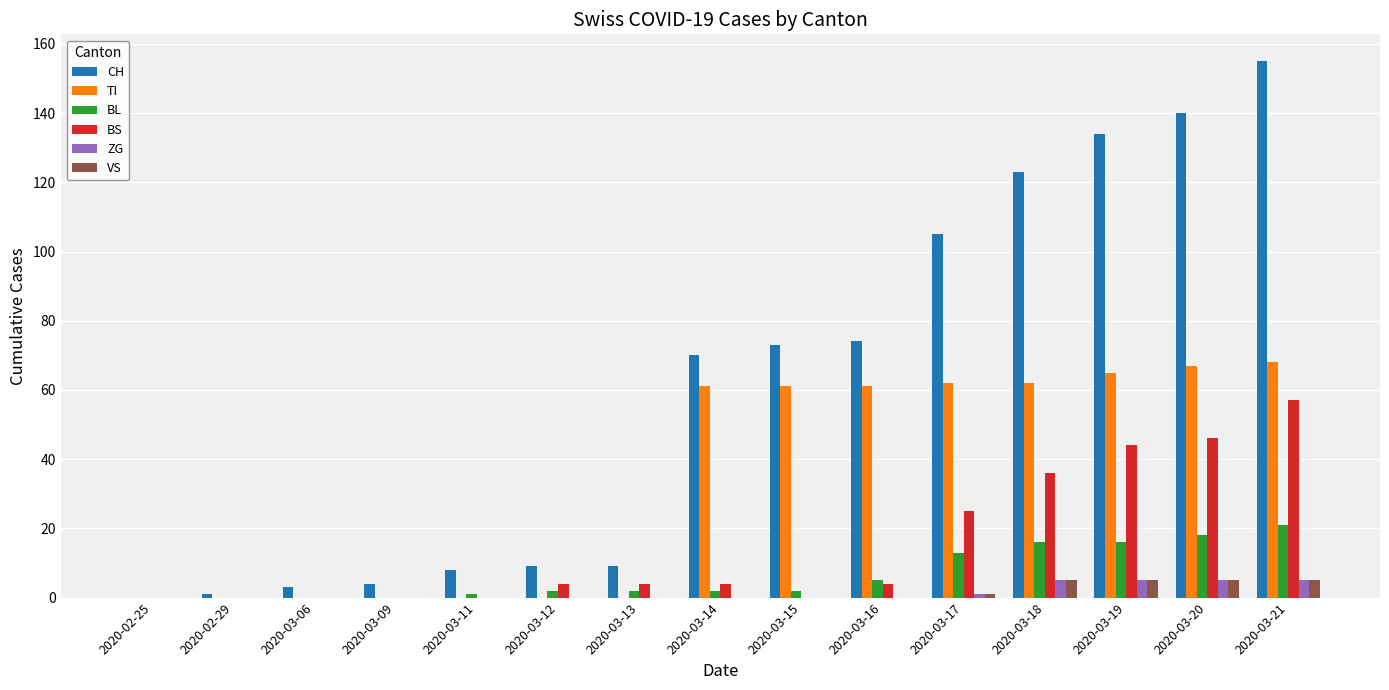

Where is CH nearest to the value 77?

2020-03-16